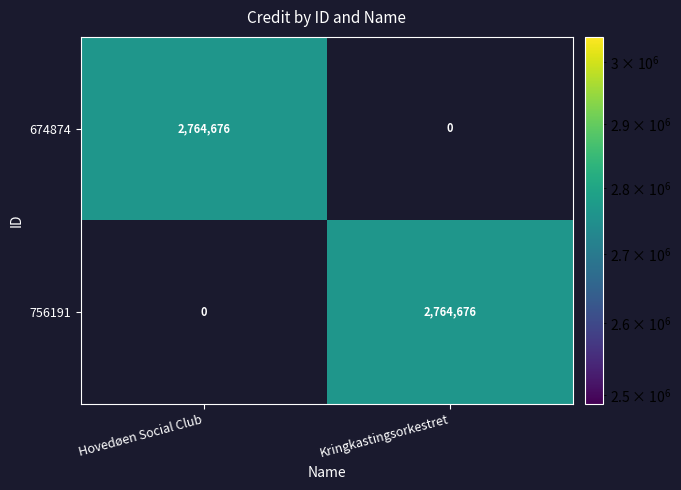

Where is 756191 nearest to the value 1382338?

Hovedøen Social Club